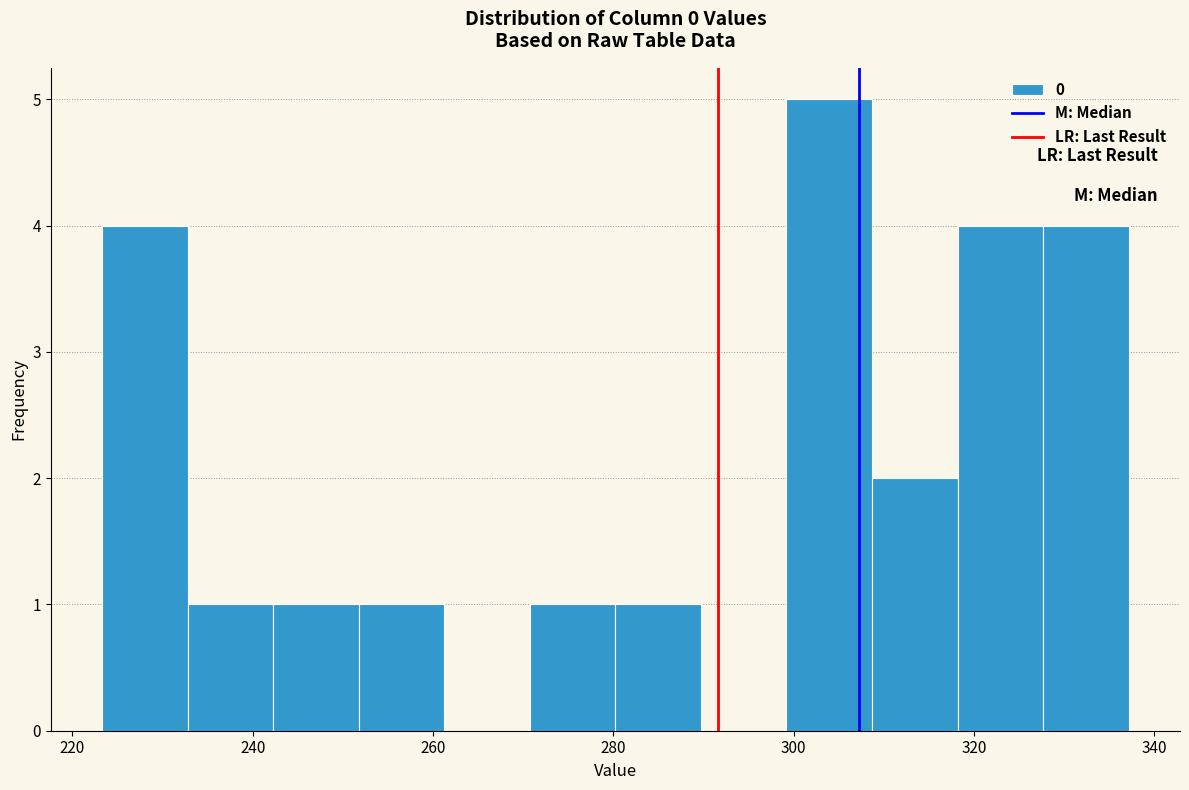

How tall is the bar that spans 318 to 328 on the x-axis? Neither the bar edges nor the heights are printed on the chart, so give them approximately, as read against the axes.

4